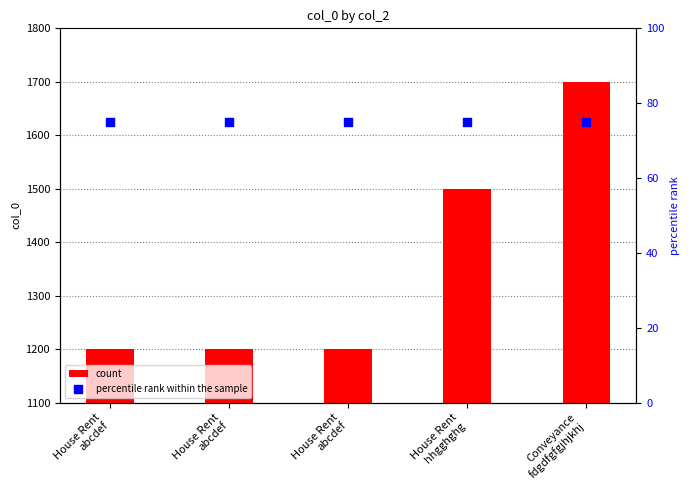

Which series has the largest total across all categories?

count